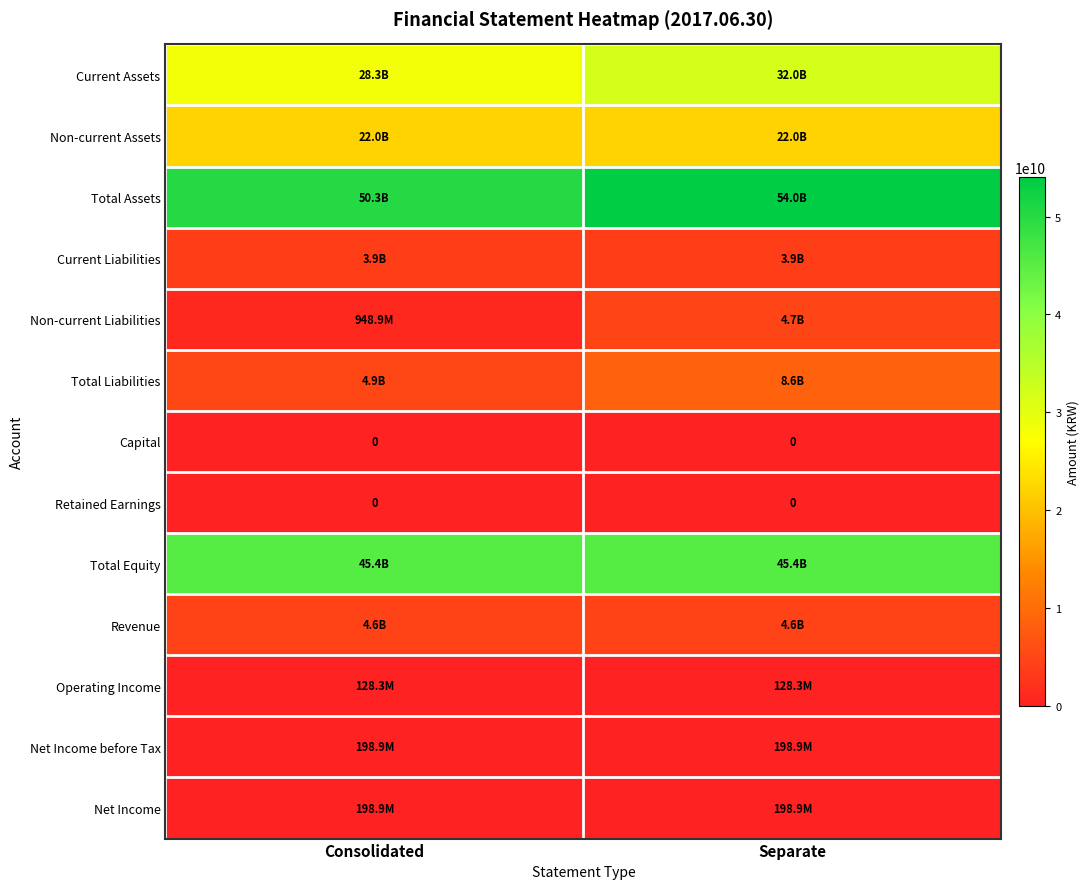

At which label does Net Income reach its peak?

Separate